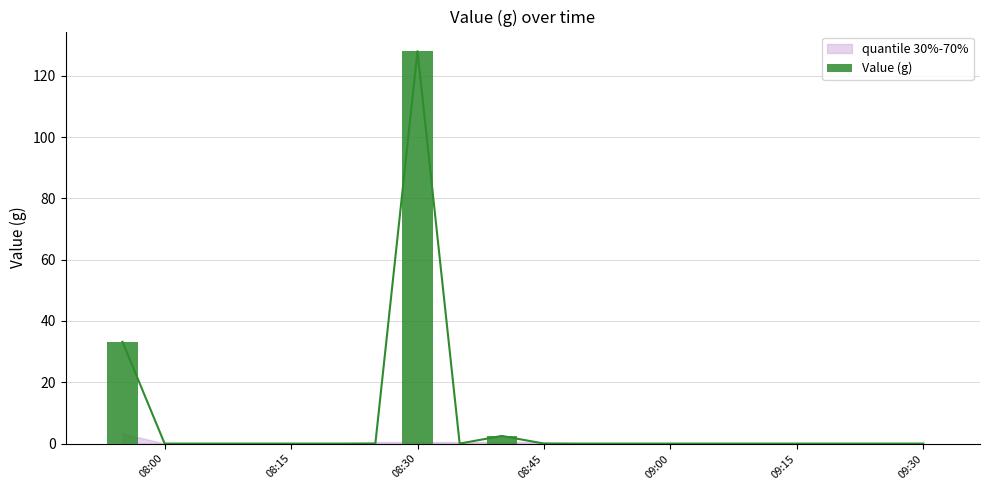

What is the average value?

8.2